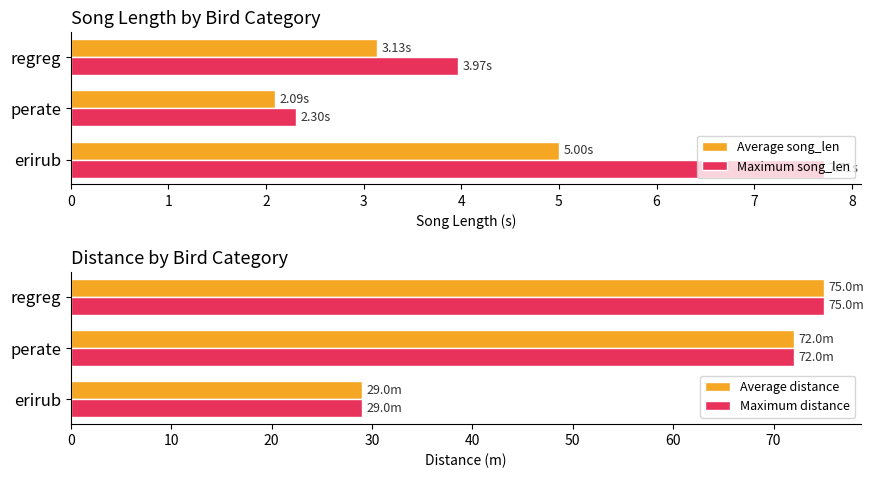

Reading right to left, transcribe all the data shown in this chart.

Average song_len: 3.1	2.1	5.0
Maximum song_len: 4.0	2.3	7.7
Average distance: 75.0	72.0	29.0
Maximum distance: 75.0	72.0	29.0